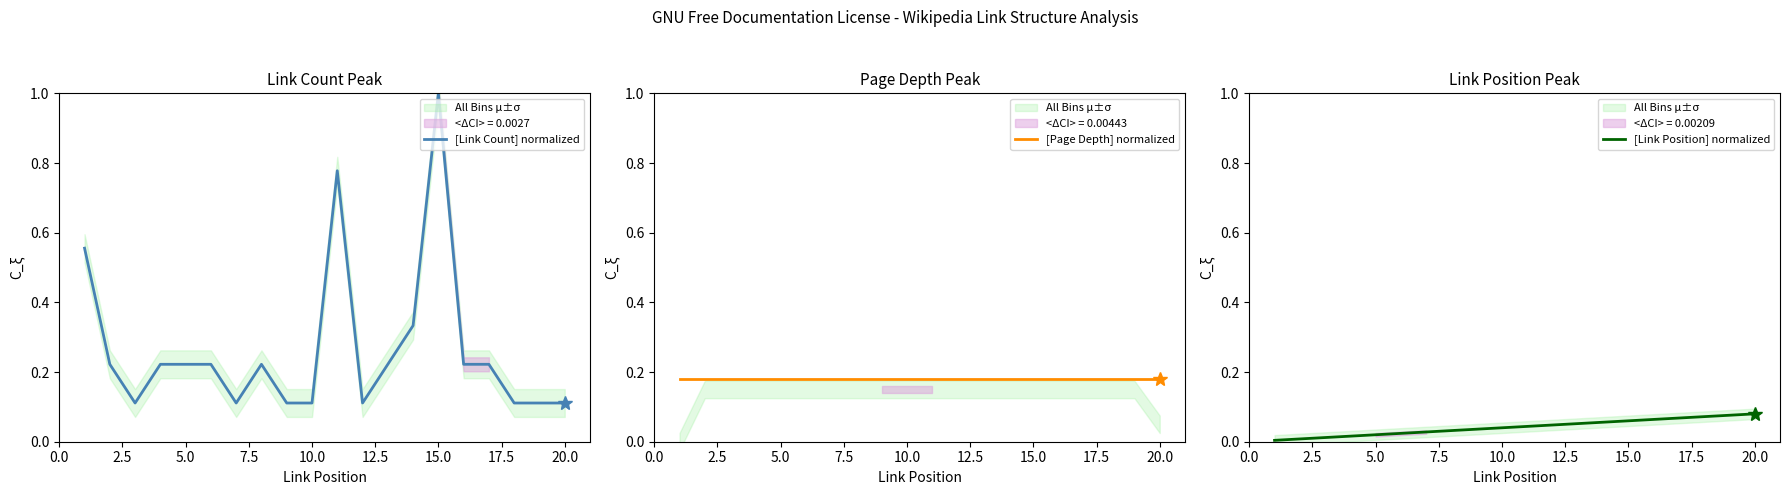

The [Link Count] normalized series shows 1.0 at 15.0. True or false?

True